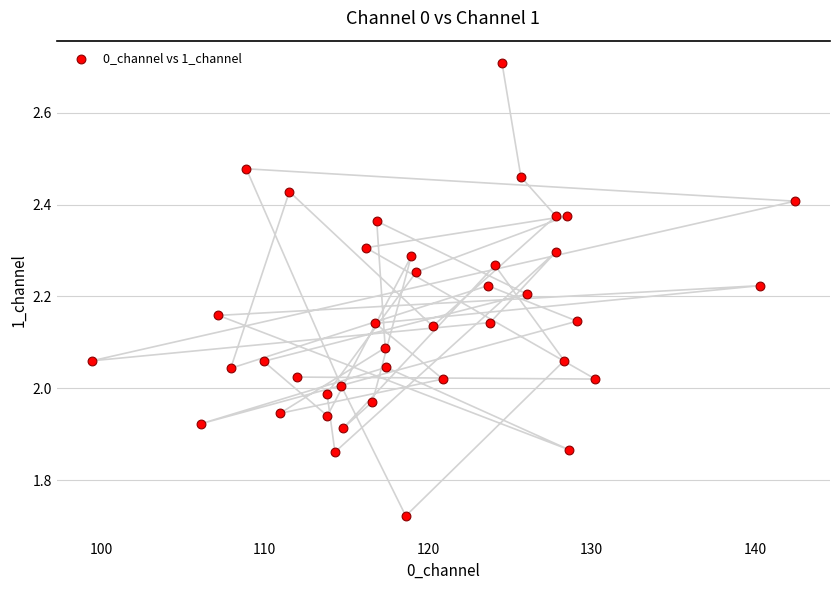

What is the range of Y values (max minus min)?

1.0